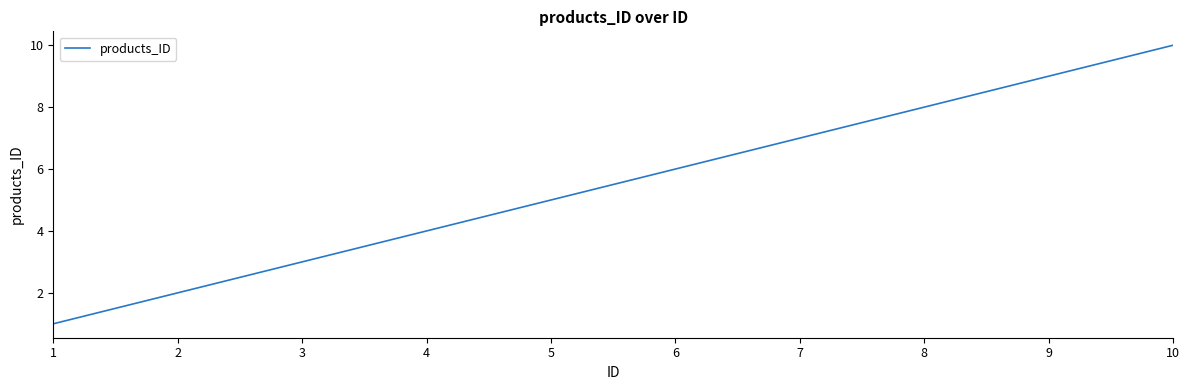

What is the greatest value displayed?

10